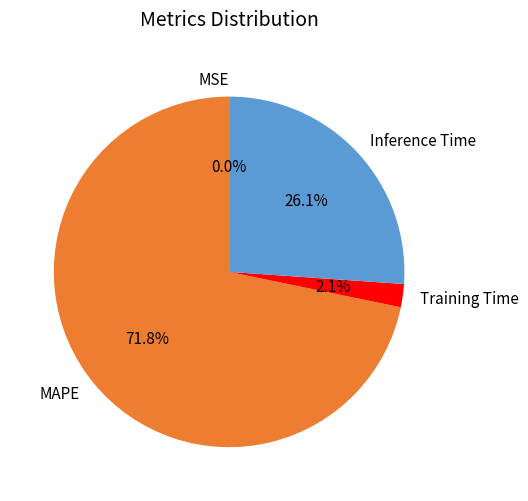

Does MAPE account for over 50% of the chart?

Yes